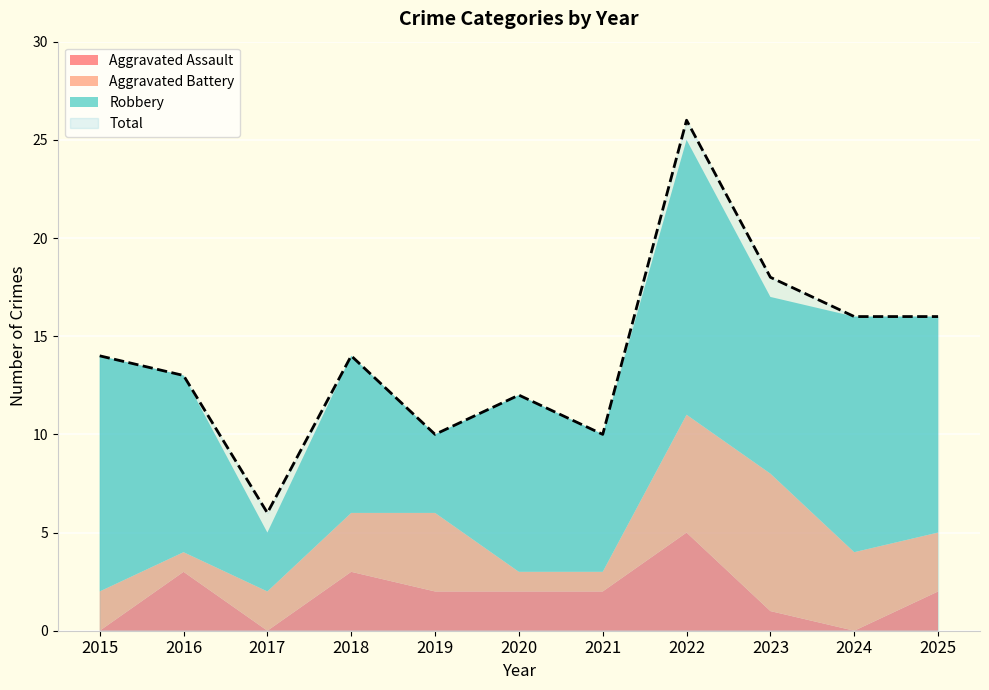

True or false: Total has a value of 8 at 2023.

False